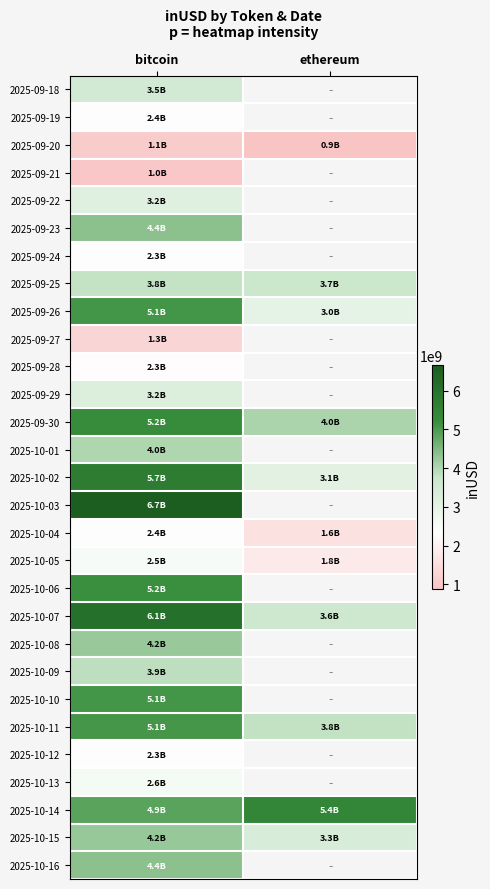

At bitcoin, list the series in order from smallest to largest.

2025-09-21, 2025-09-20, 2025-09-27, 2025-09-28, 2025-10-12, 2025-09-24, 2025-10-04, 2025-09-19, 2025-10-05, 2025-10-13, 2025-09-22, 2025-09-29, 2025-09-18, 2025-09-25, 2025-10-09, 2025-10-01, 2025-10-08, 2025-10-15, 2025-10-16, 2025-09-23, 2025-10-14, 2025-10-11, 2025-09-26, 2025-10-10, 2025-10-06, 2025-09-30, 2025-10-02, 2025-10-07, 2025-10-03